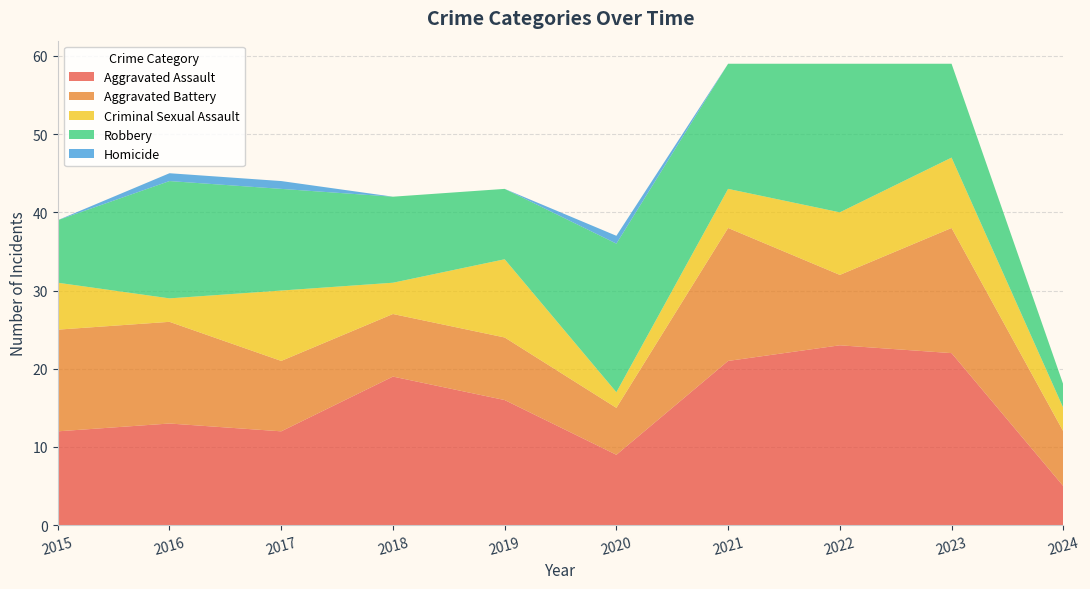

Reading left to right, extract all data points from this chart.

Aggravated Assault: 12	13	12	19	16	9	21	23	22	5
Aggravated Battery: 13	13	9	8	8	6	17	9	16	7
Criminal Sexual Assault: 6	3	9	4	10	2	5	8	9	3
Robbery: 8	15	13	11	9	19	16	19	12	3
Homicide: 0	1	1	0	0	1	0	0	0	0